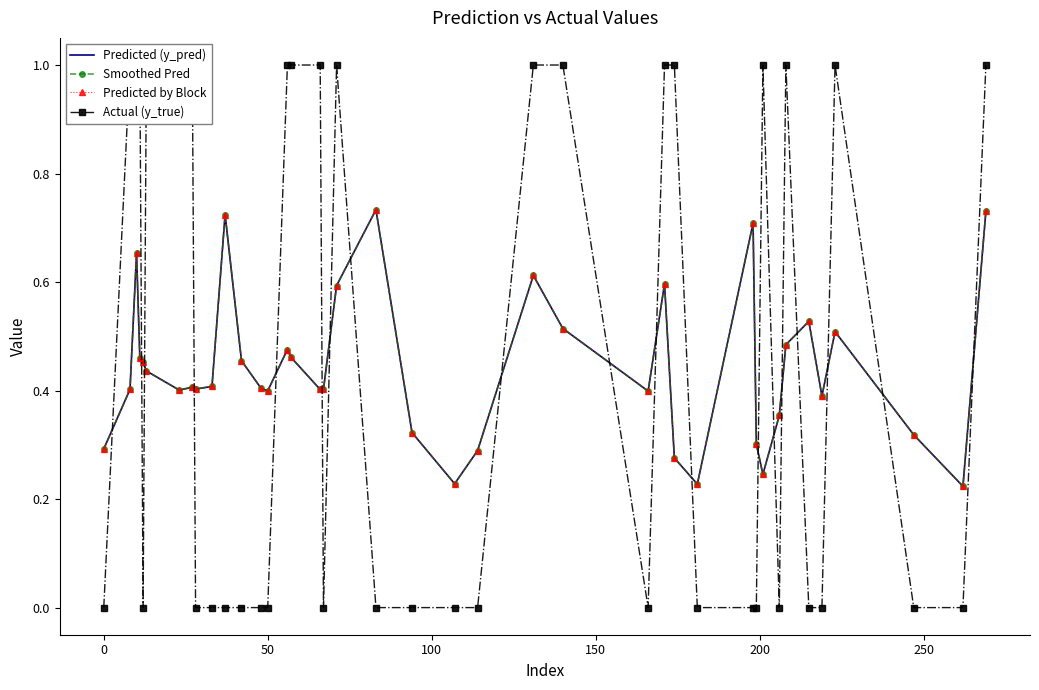

In Predicted (y_pred), how many points are higher than both neighbors (excluding endpoints)?

10